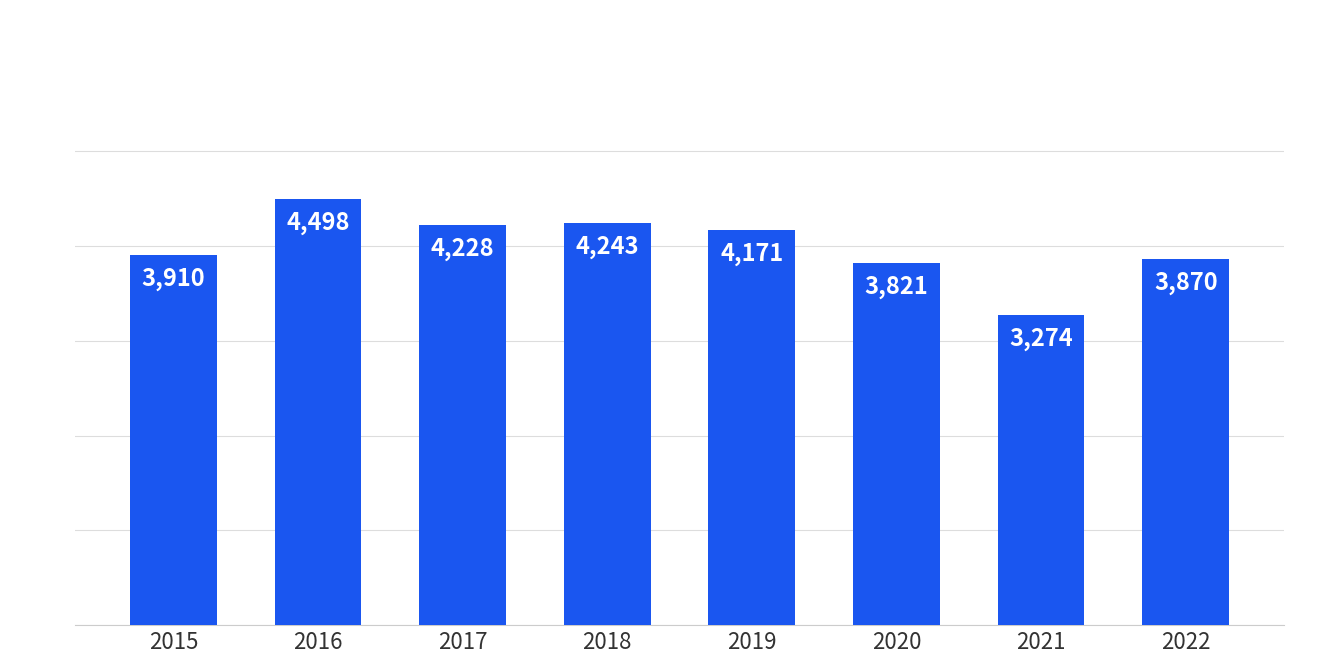

What is the minimum value shown in the chart?

3274